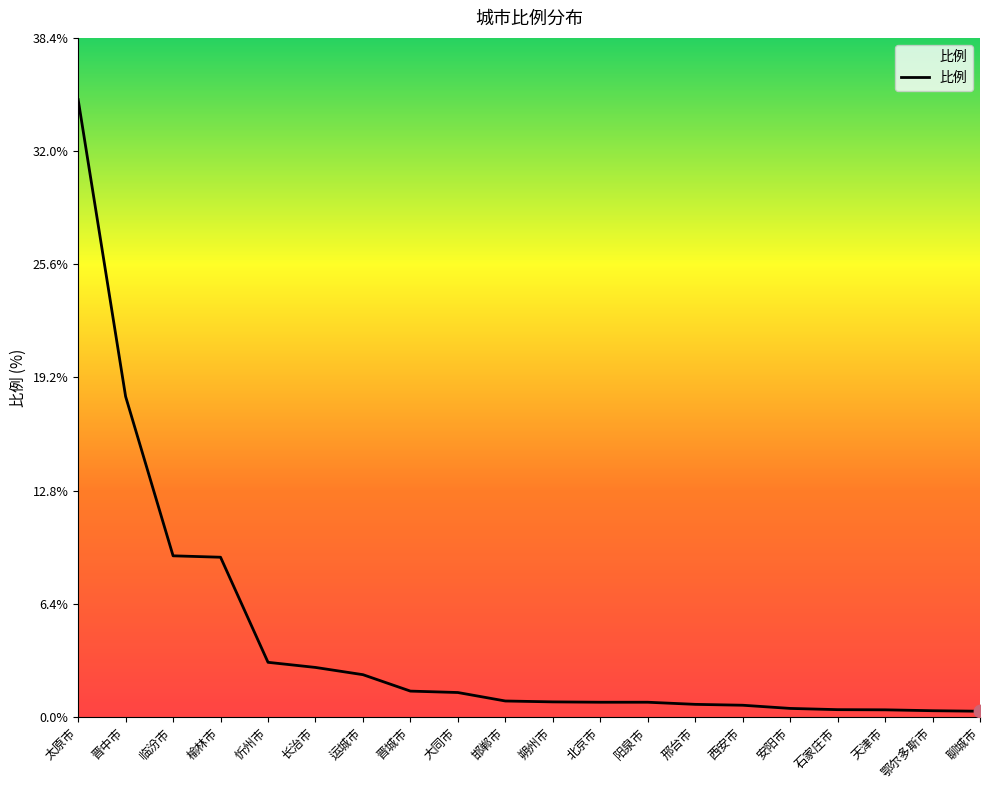

What is the change in value from 忻州市 to 天津市?

-2.7